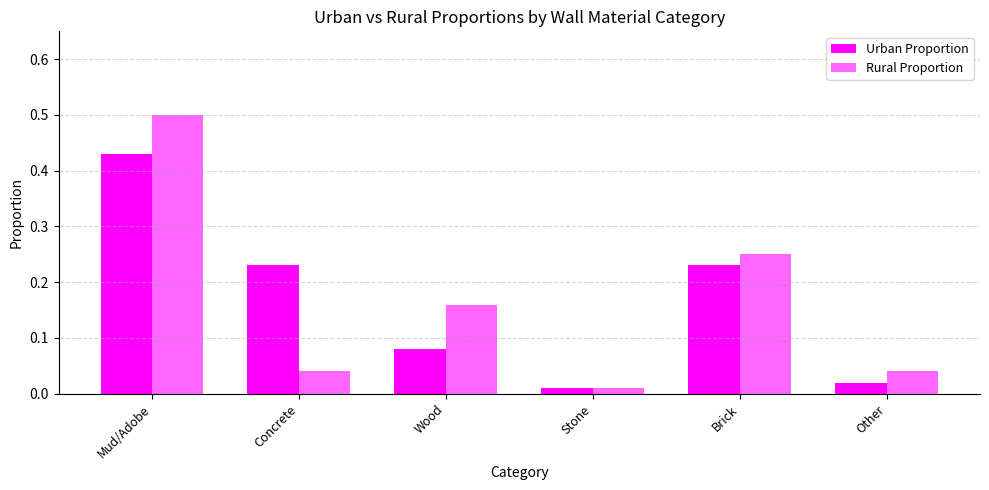

What is the label of the 6th bar from the right?

Mud/Adobe